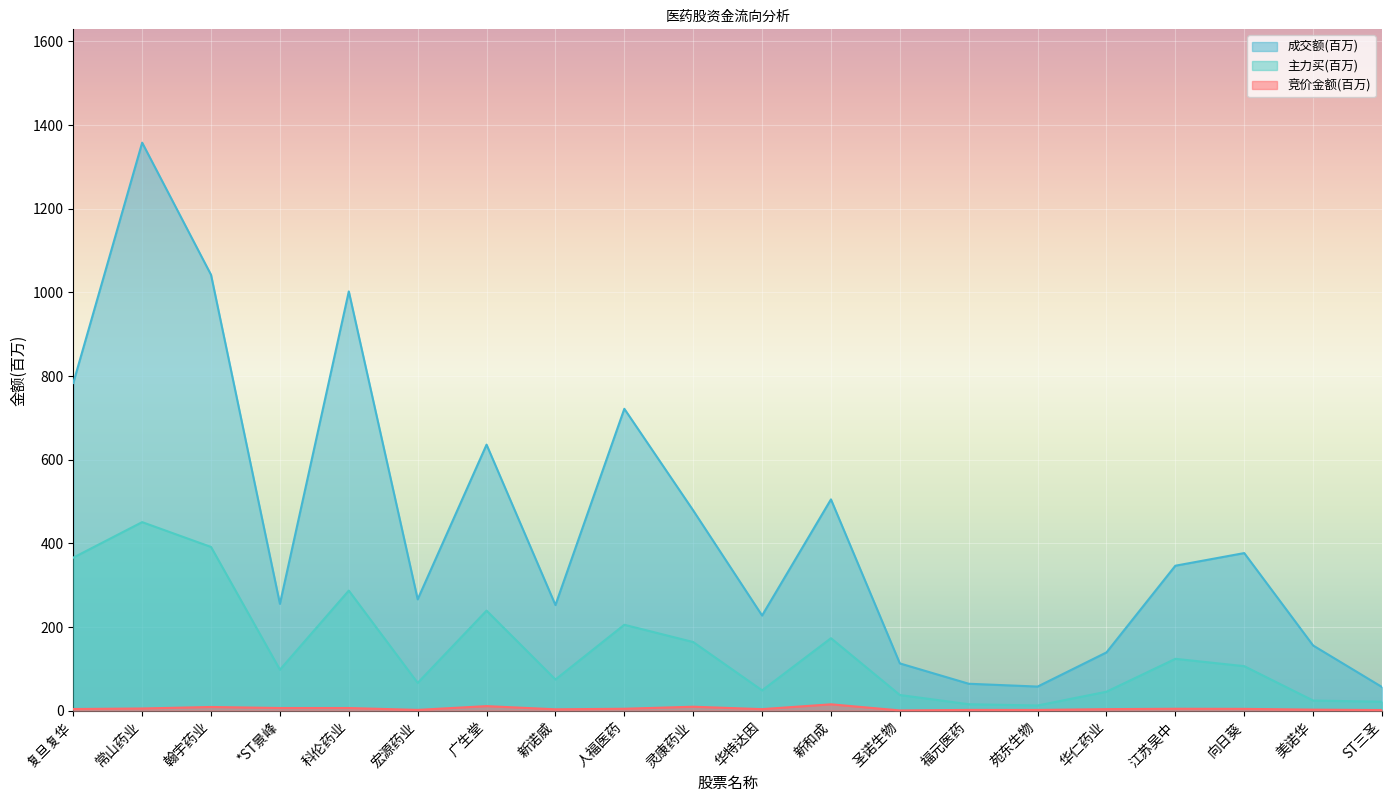

What position from the left is 江苏吴中?

17